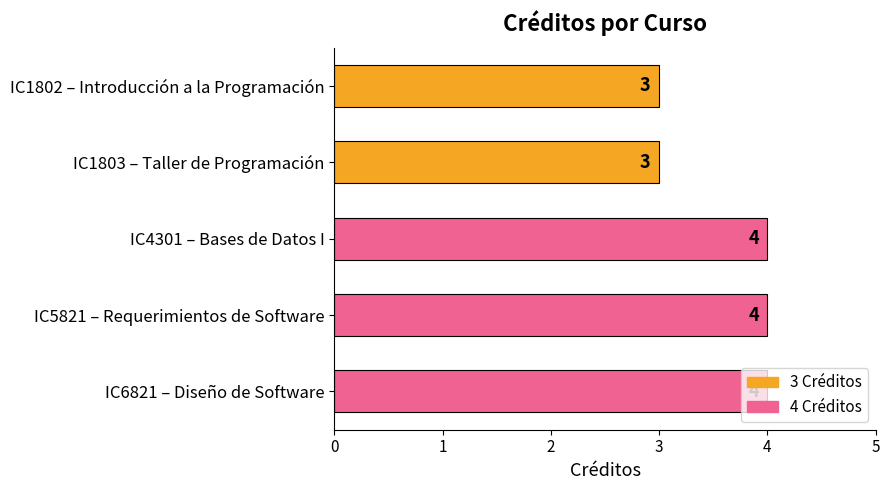

The chart shows a value of 5 at IC1802 – Introducción a la Programación. True or false?

False